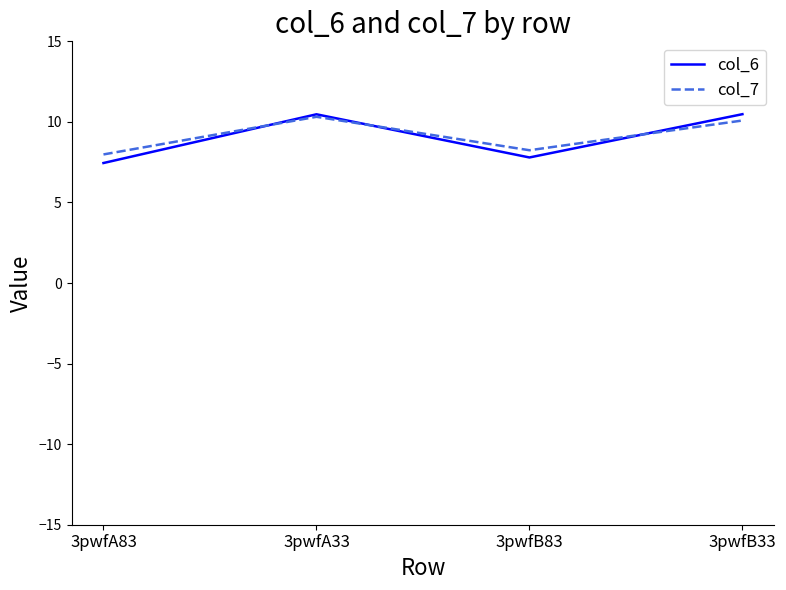

Where is col_7 nearest to the value 9?

3pwfB83